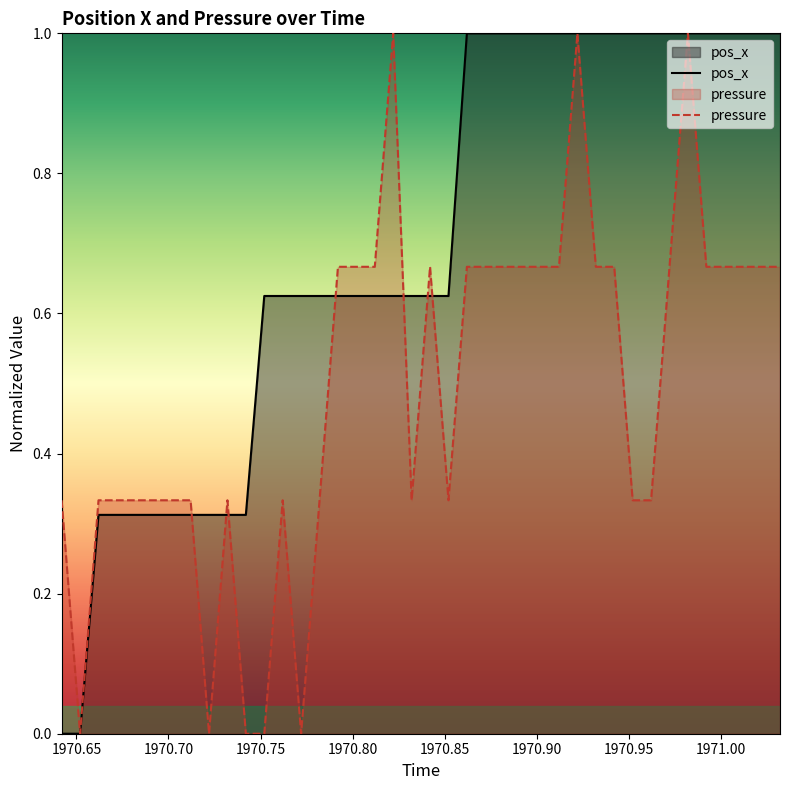

List the series in order of their overall mean, lowest first.

pressure, pos_x